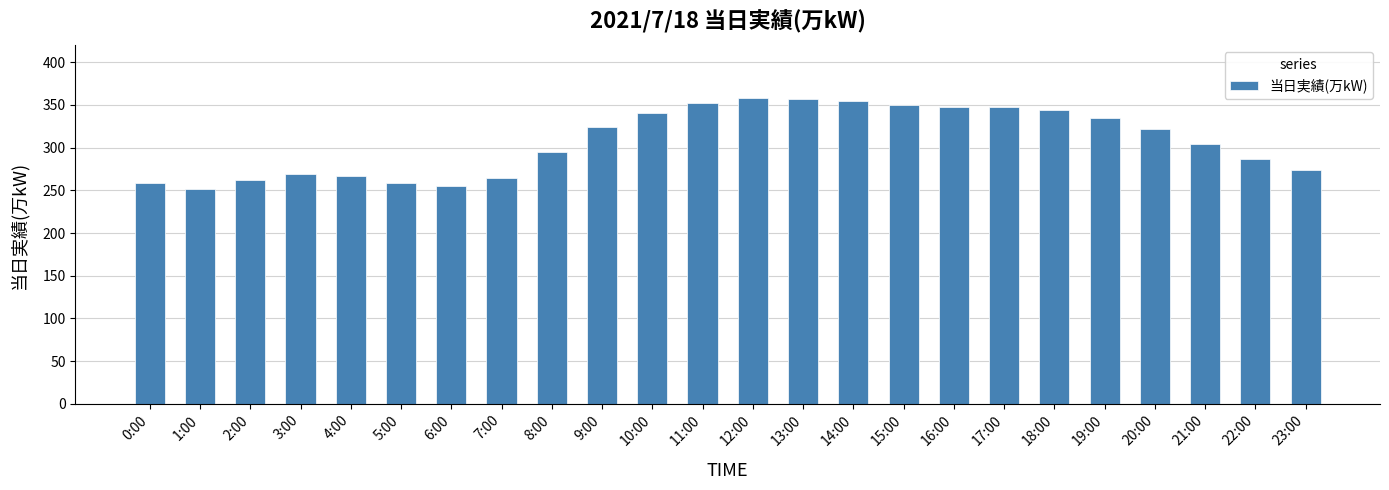

Which has a higher value, 8:00 or 6:00?

8:00